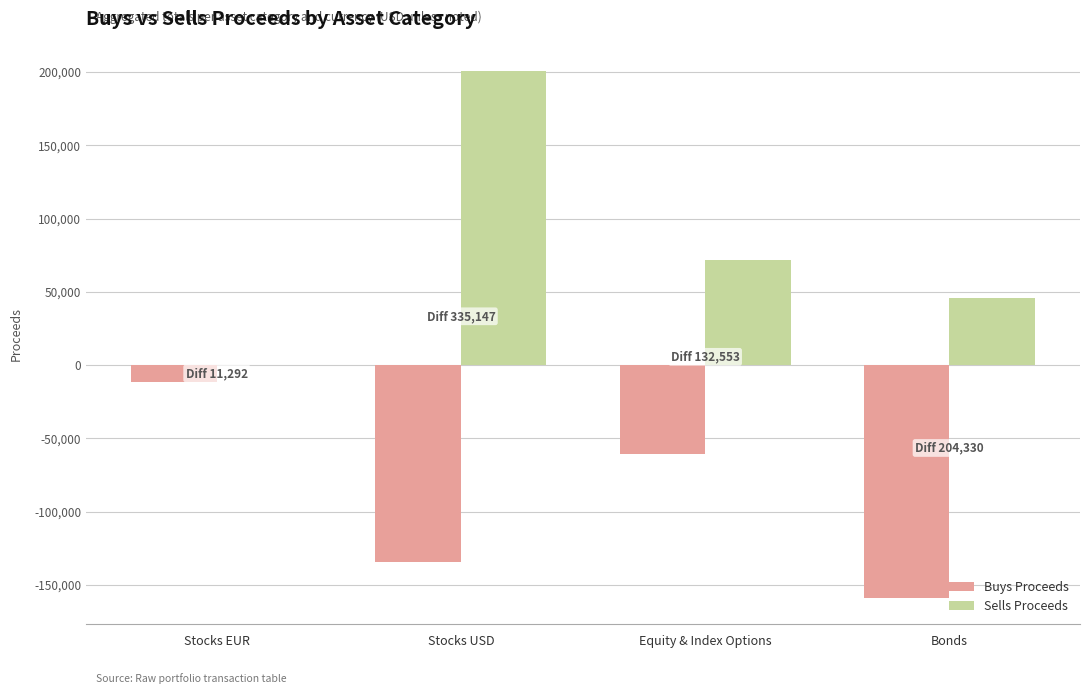

What is the difference between the Buys Proceeds values at Equity & Index Options and Bonds?

98097.0